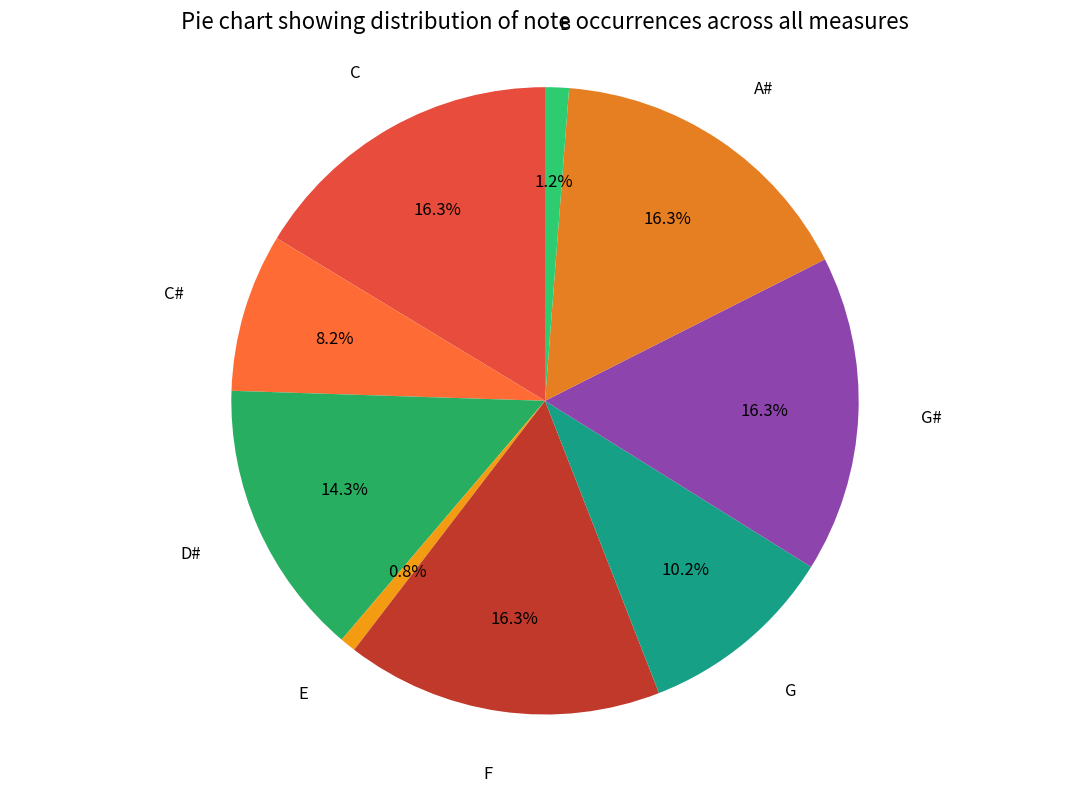

How many slices are in this pie chart?

9